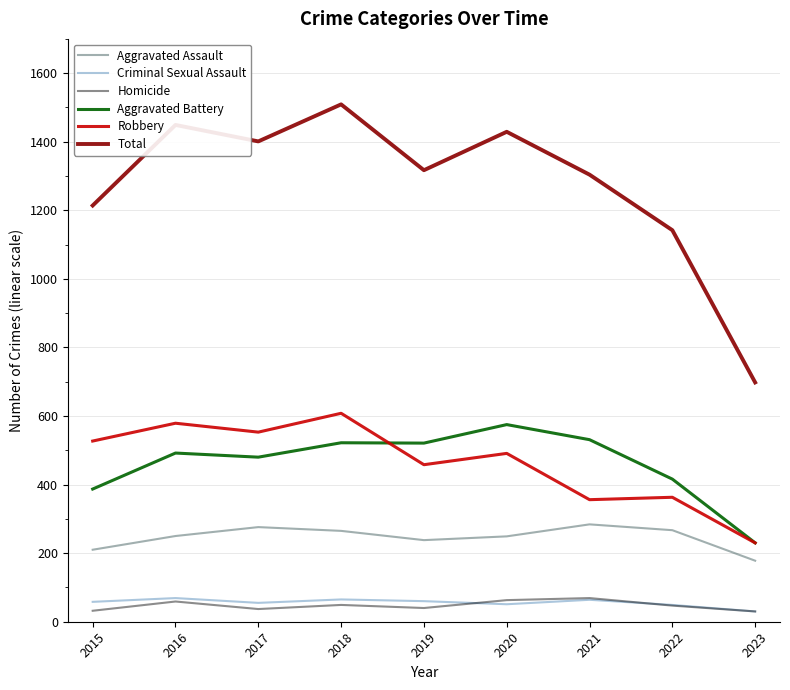

True or false: Robbery has a value of 137 at 2023.

False